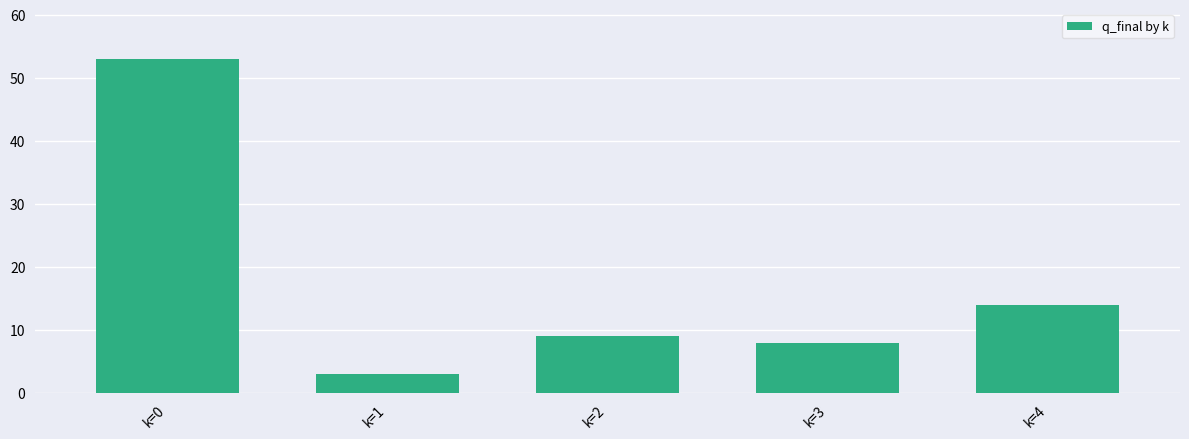

At which label does the data first exceed 9?

k=0